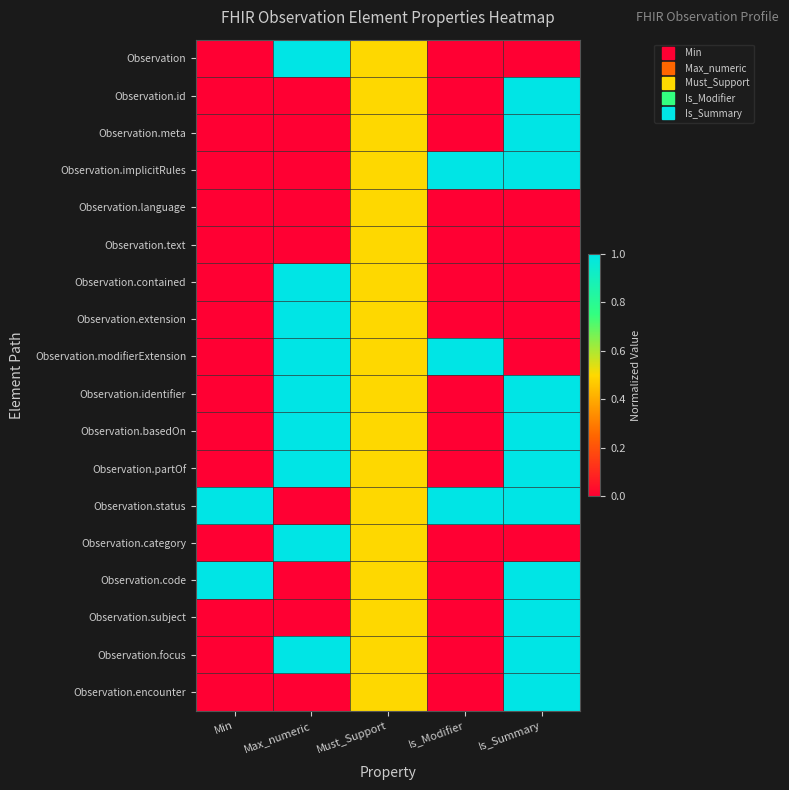

Reading left to right, what are all the values shown in this chart?

Observation: Min=0.0	Max_numeric=1.0	Must_Support=0.5	Is_Modifier=0.0	Is_Summary=0.0
Observation.id: Min=0.0	Max_numeric=0.0	Must_Support=0.5	Is_Modifier=0.0	Is_Summary=1.0
Observation.meta: Min=0.0	Max_numeric=0.0	Must_Support=0.5	Is_Modifier=0.0	Is_Summary=1.0
Observation.implicitRules: Min=0.0	Max_numeric=0.0	Must_Support=0.5	Is_Modifier=1.0	Is_Summary=1.0
Observation.language: Min=0.0	Max_numeric=0.0	Must_Support=0.5	Is_Modifier=0.0	Is_Summary=0.0
Observation.text: Min=0.0	Max_numeric=0.0	Must_Support=0.5	Is_Modifier=0.0	Is_Summary=0.0
Observation.contained: Min=0.0	Max_numeric=1.0	Must_Support=0.5	Is_Modifier=0.0	Is_Summary=0.0
Observation.extension: Min=0.0	Max_numeric=1.0	Must_Support=0.5	Is_Modifier=0.0	Is_Summary=0.0
Observation.modifierExtension: Min=0.0	Max_numeric=1.0	Must_Support=0.5	Is_Modifier=1.0	Is_Summary=0.0
Observation.identifier: Min=0.0	Max_numeric=1.0	Must_Support=0.5	Is_Modifier=0.0	Is_Summary=1.0
Observation.basedOn: Min=0.0	Max_numeric=1.0	Must_Support=0.5	Is_Modifier=0.0	Is_Summary=1.0
Observation.partOf: Min=0.0	Max_numeric=1.0	Must_Support=0.5	Is_Modifier=0.0	Is_Summary=1.0
Observation.status: Min=1.0	Max_numeric=0.0	Must_Support=0.5	Is_Modifier=1.0	Is_Summary=1.0
Observation.category: Min=0.0	Max_numeric=1.0	Must_Support=0.5	Is_Modifier=0.0	Is_Summary=0.0
Observation.code: Min=1.0	Max_numeric=0.0	Must_Support=0.5	Is_Modifier=0.0	Is_Summary=1.0
Observation.subject: Min=0.0	Max_numeric=0.0	Must_Support=0.5	Is_Modifier=0.0	Is_Summary=1.0
Observation.focus: Min=0.0	Max_numeric=1.0	Must_Support=0.5	Is_Modifier=0.0	Is_Summary=1.0
Observation.encounter: Min=0.0	Max_numeric=0.0	Must_Support=0.5	Is_Modifier=0.0	Is_Summary=1.0